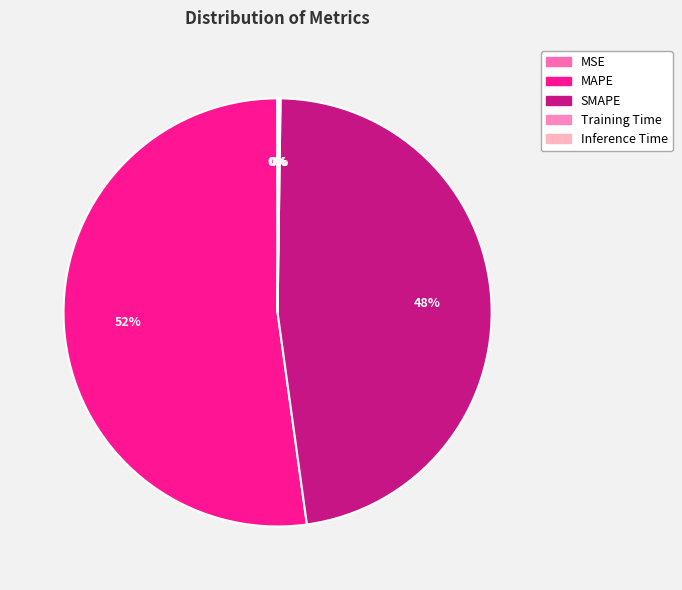

Count the number of slices in the pie.

5